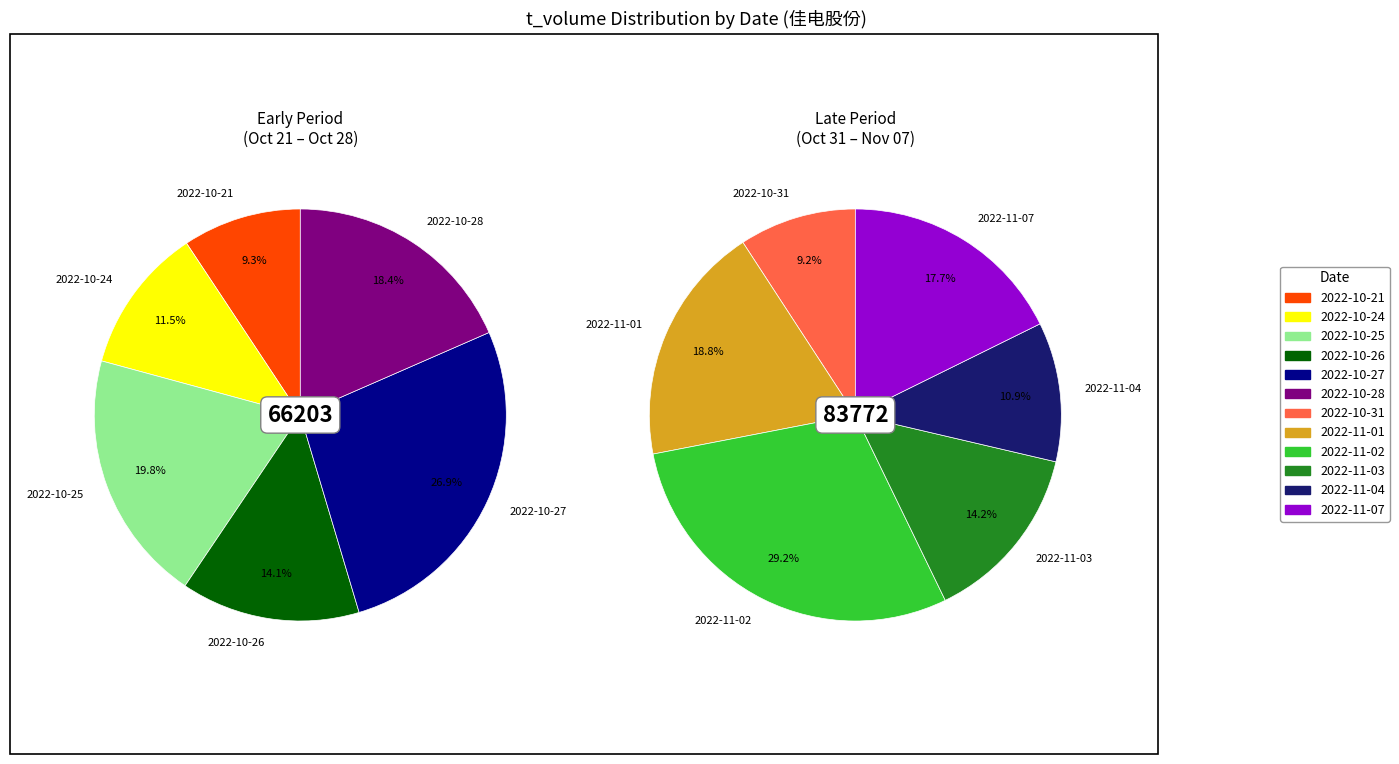

What is the change in value from 2022-11-07 to 2022-10-21?

-8665